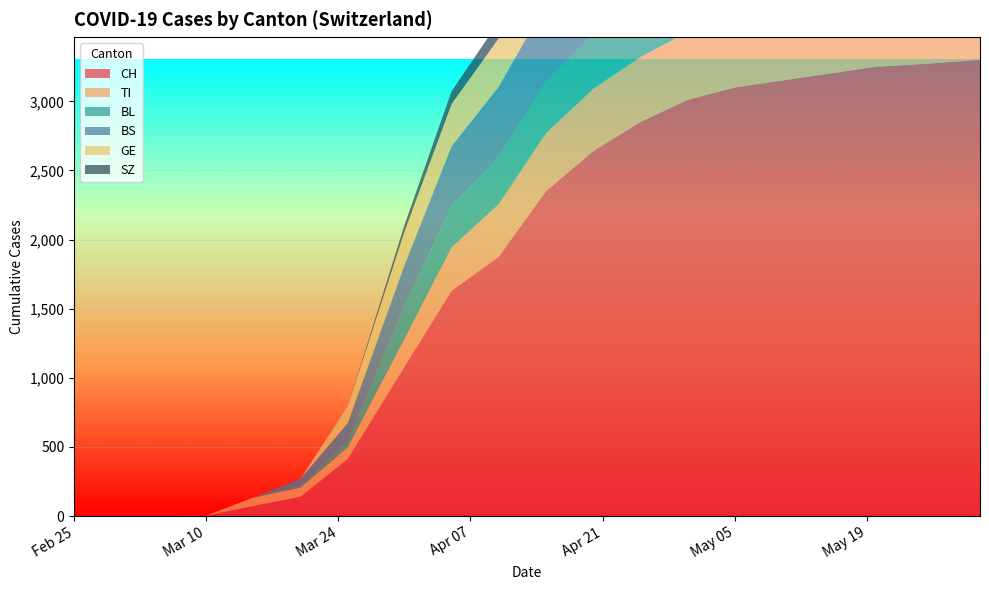

Reading left to right, list all the values displayed in this chart.

CH: 0	0	0	4	73	140	414	1079	1630	1876	2350	2640	2850	3010	3100	3150	3200	3250	3270	3300
TI: 0	0	0	0	61	67	85	202	314	380	420	450	470	490	500	510	515	517	518	520
BL: 0	0	0	0	0	18	46	242	298	340	370	390	400	408	412	415	417	418	419	420
BS: 0	0	0	0	0	46	128	292	434	510	570	610	640	660	670	678	682	685	687	690
GE: 0	0	0	0	0	0	122	241	305	350	390	420	445	458	465	470	473	475	476	478
SZ: 0	0	0	0	0	0	0	48	92	120	145	165	178	186	191	194	196	197	198	199